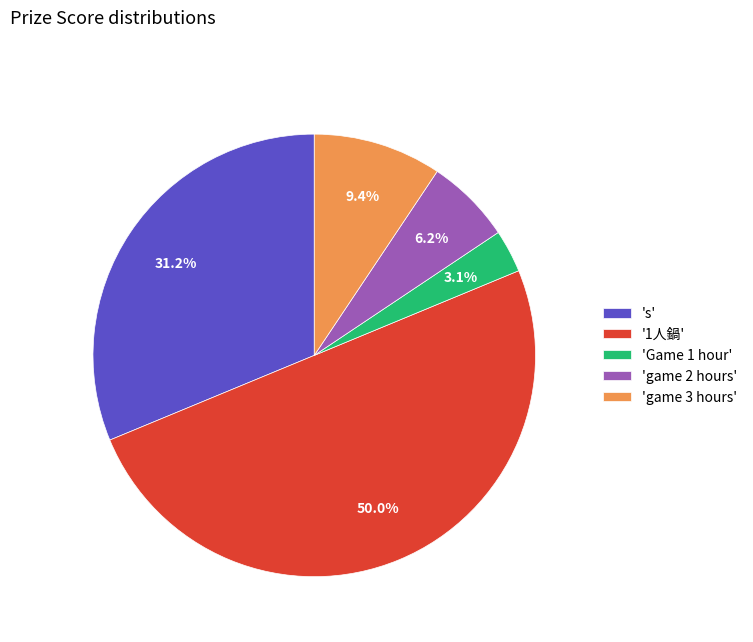

How many slices are in this pie chart?

5